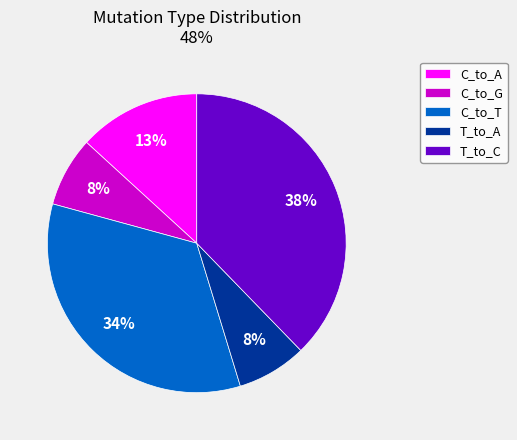

How many segments does this pie chart have?

5